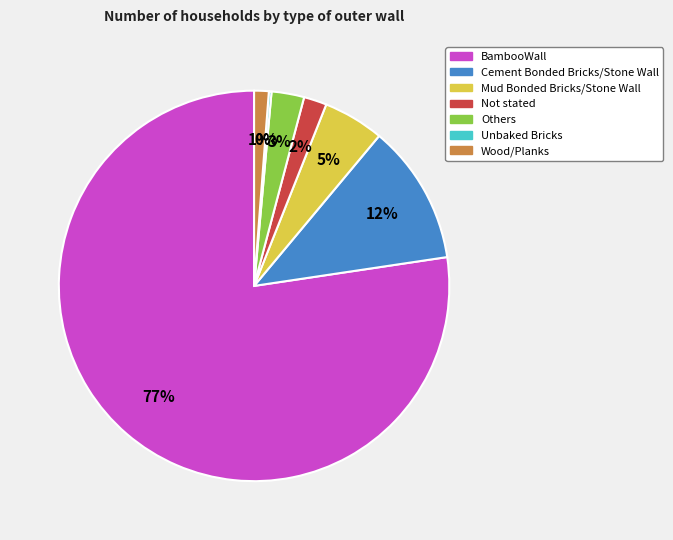

Is the sum of Wood/Planks and BambooWall greater than half?

Yes